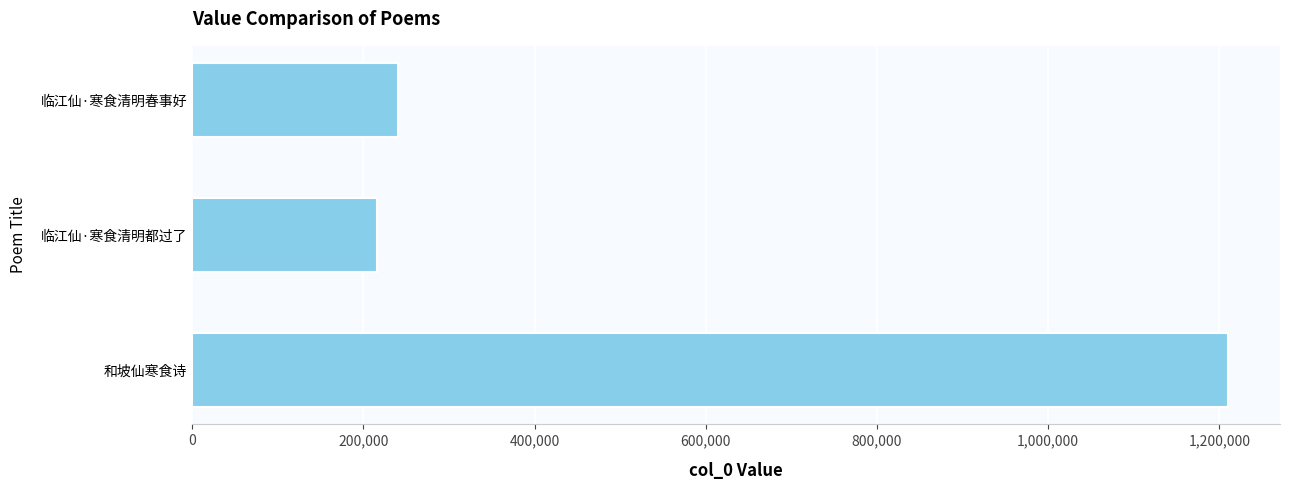

What is the greatest value displayed?

1210446